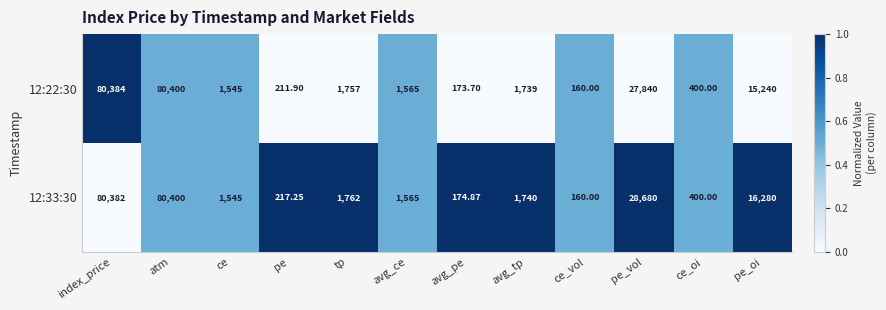

List the labels in order of 12:33:30 value, largest first.

atm, index_price, pe_vol, pe_oi, tp, avg_tp, avg_ce, ce, ce_oi, pe, avg_pe, ce_vol